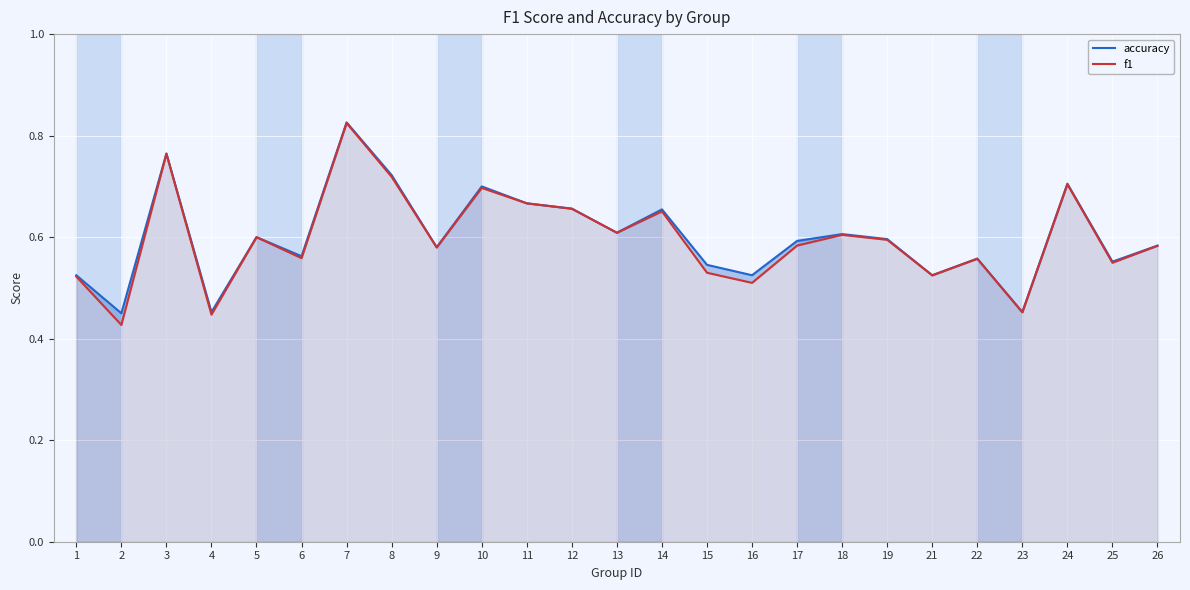

True or false: f1 and accuracy cross at least once.

False